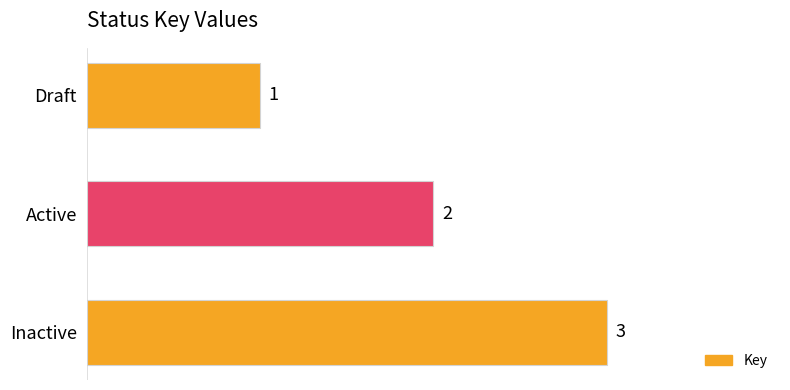

At which label is the value closest to 2?

Active